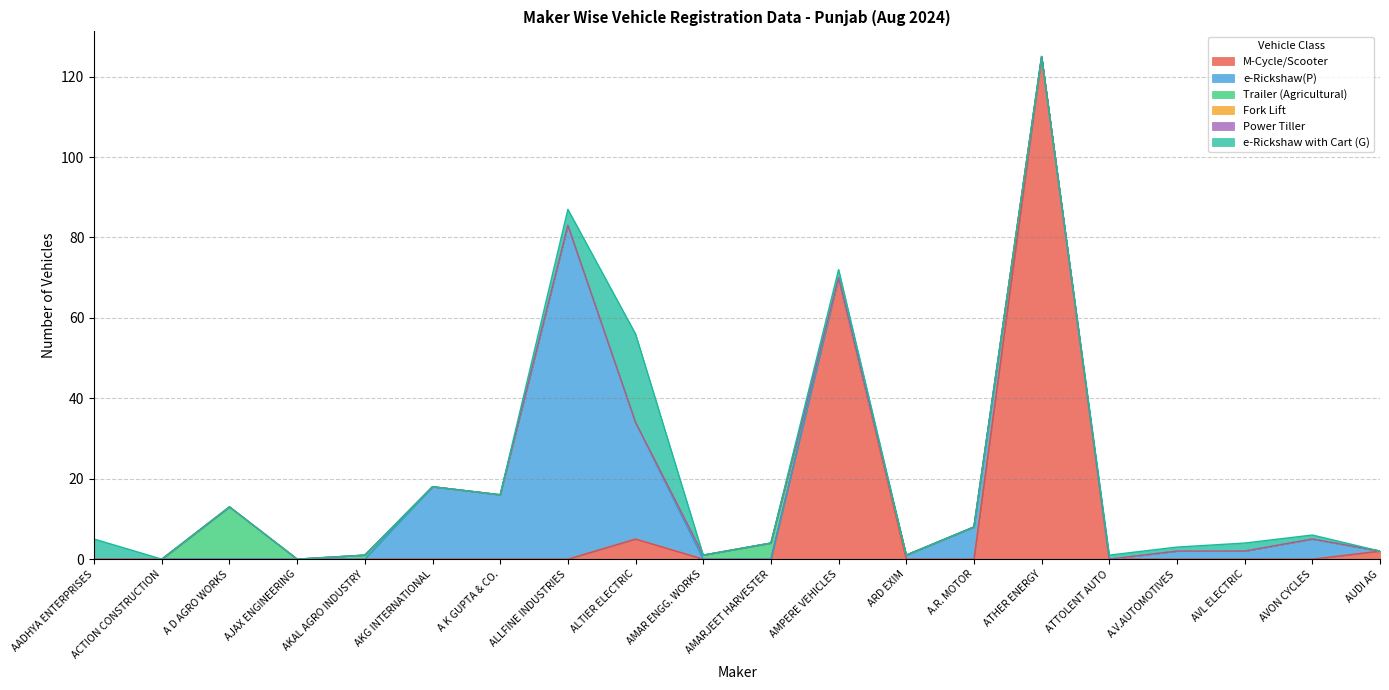

What is the spread (max minus min) of values at ALTIER ELECTRIC?

29